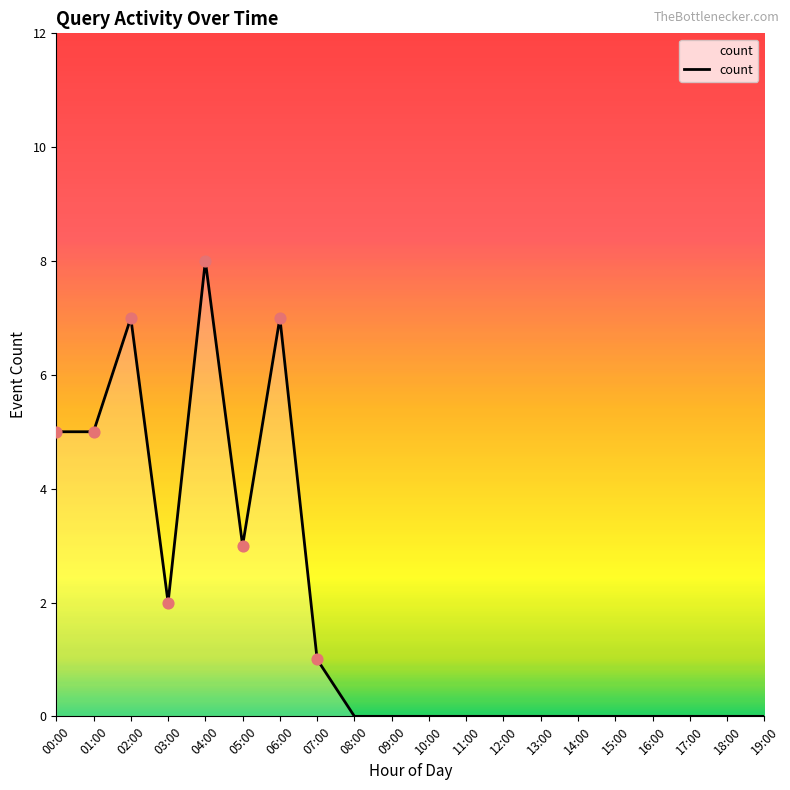

What is the change in value from 00:00 to 13:00?

-5